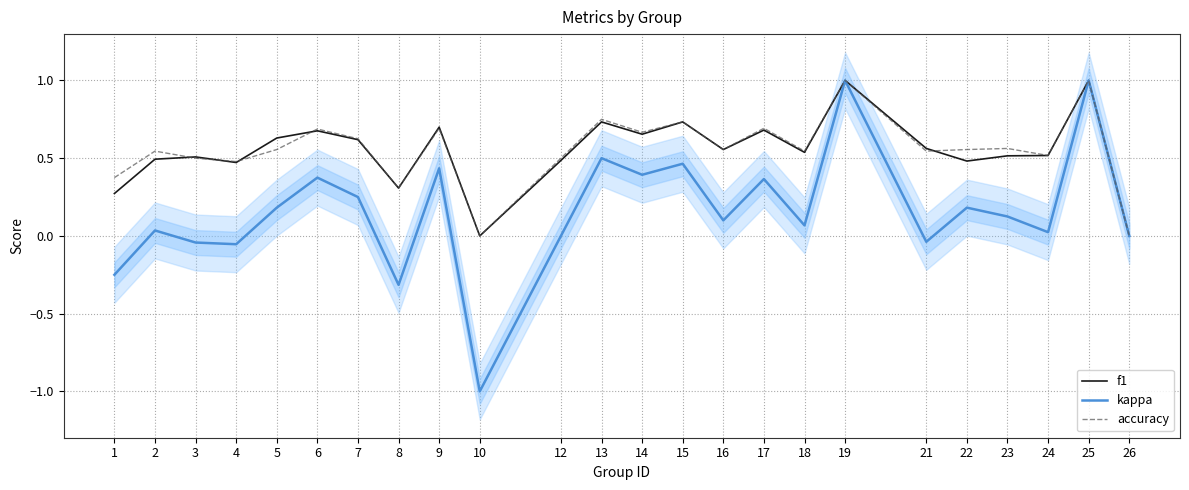

What is the difference between the highest and lowest values at 8?

0.6